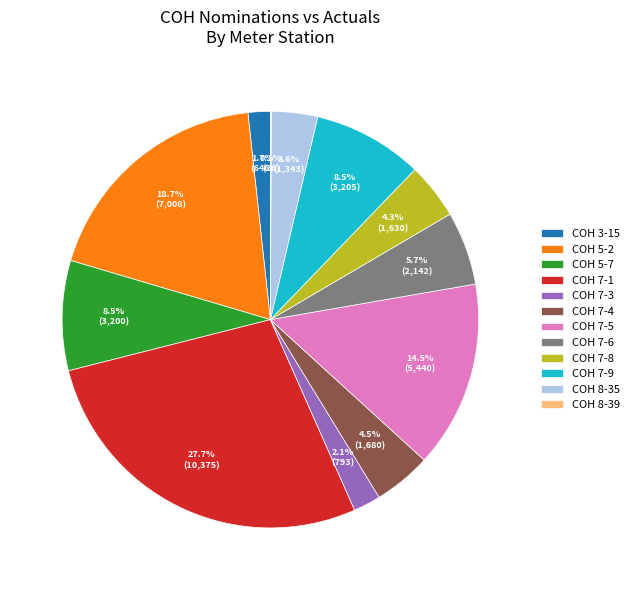

Is COH 7-5 the majority of the pie?

No